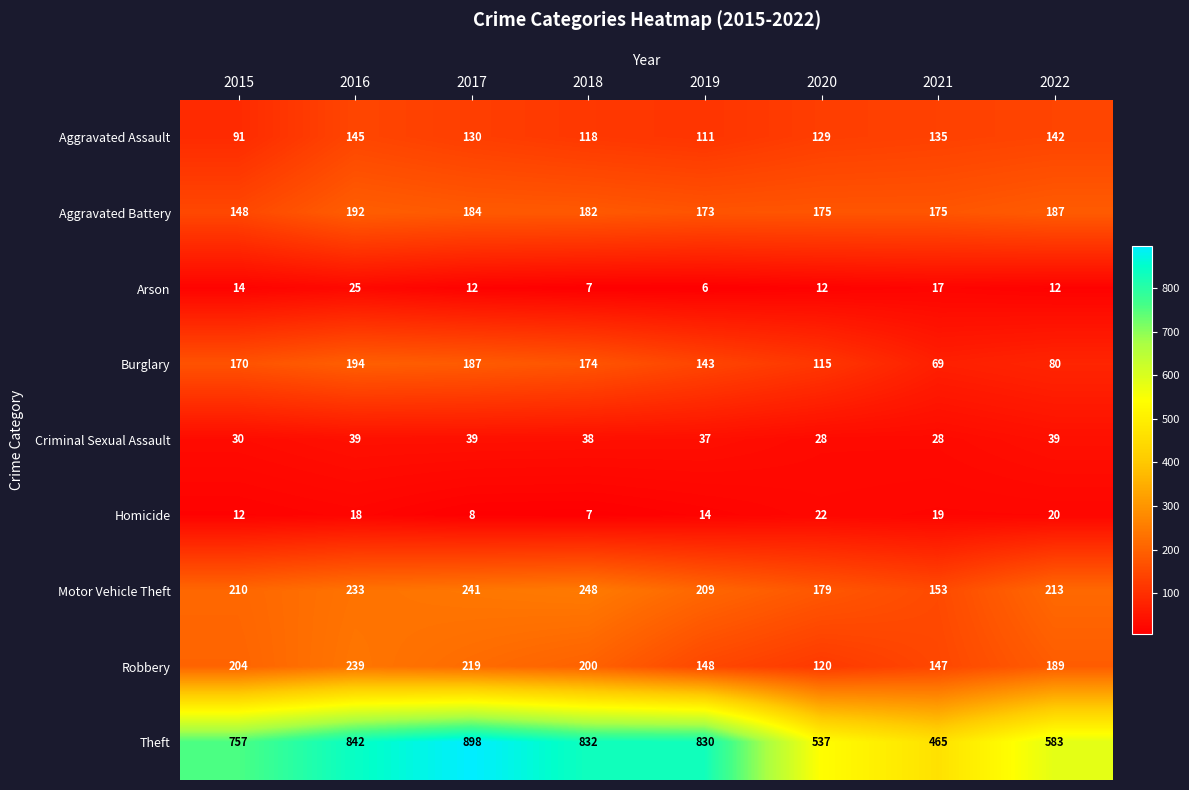

Rank the series by their maximum value, from lowest to highest.

Homicide, Arson, Criminal Sexual Assault, Aggravated Assault, Aggravated Battery, Burglary, Robbery, Motor Vehicle Theft, Theft